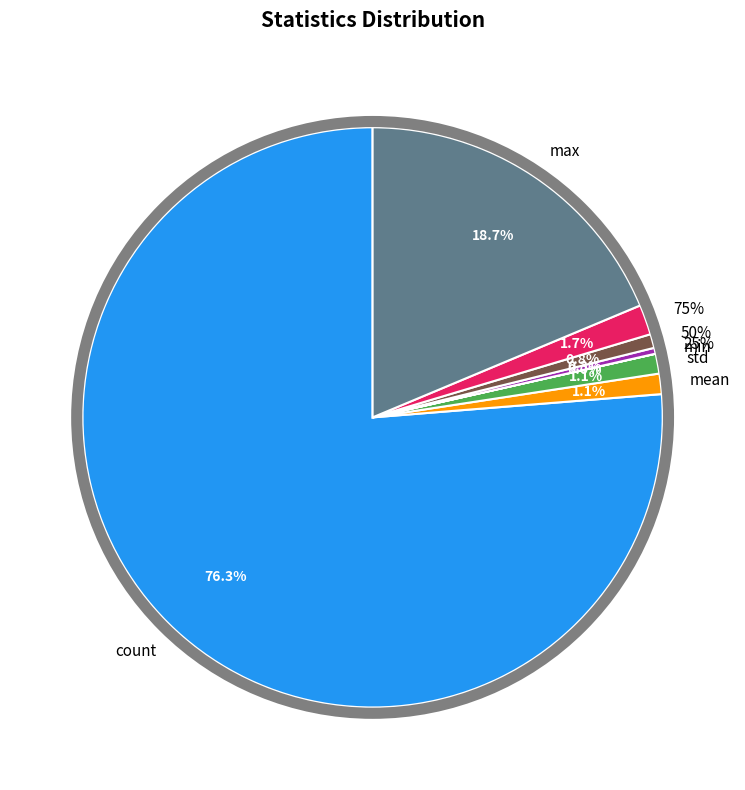

What percentage is the 75% slice, to the nearest percent?

2%